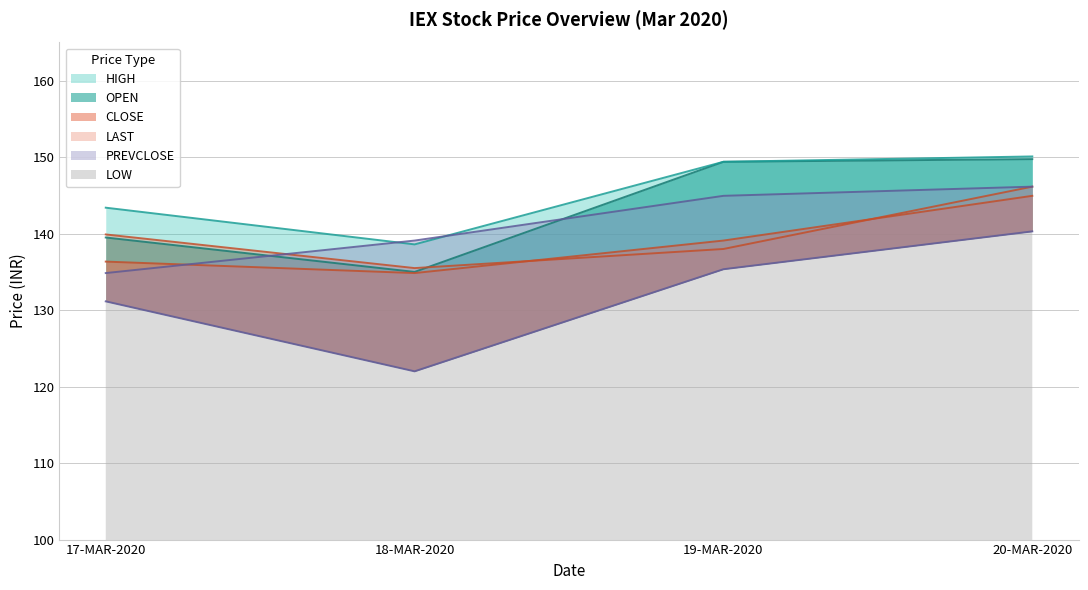

What is the label of the 3rd point from the left?

19-MAR-2020